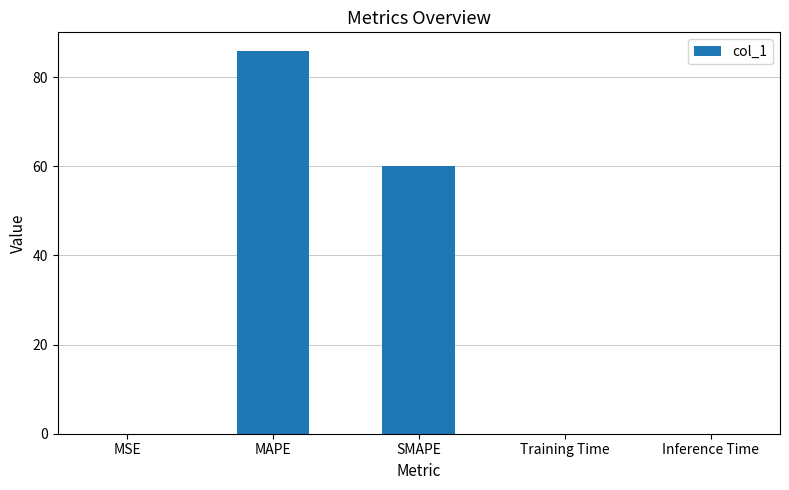

What is the change in value from MAPE to SMAPE?

-25.7